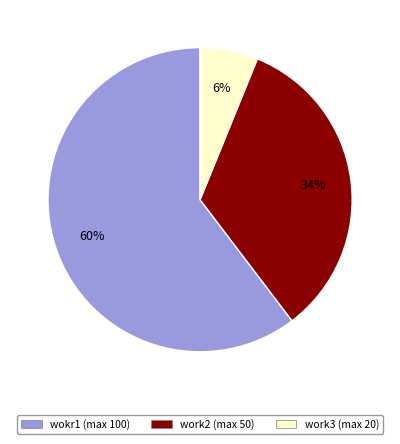

Is it true that work2 (max 50) is 46% of the pie?

False